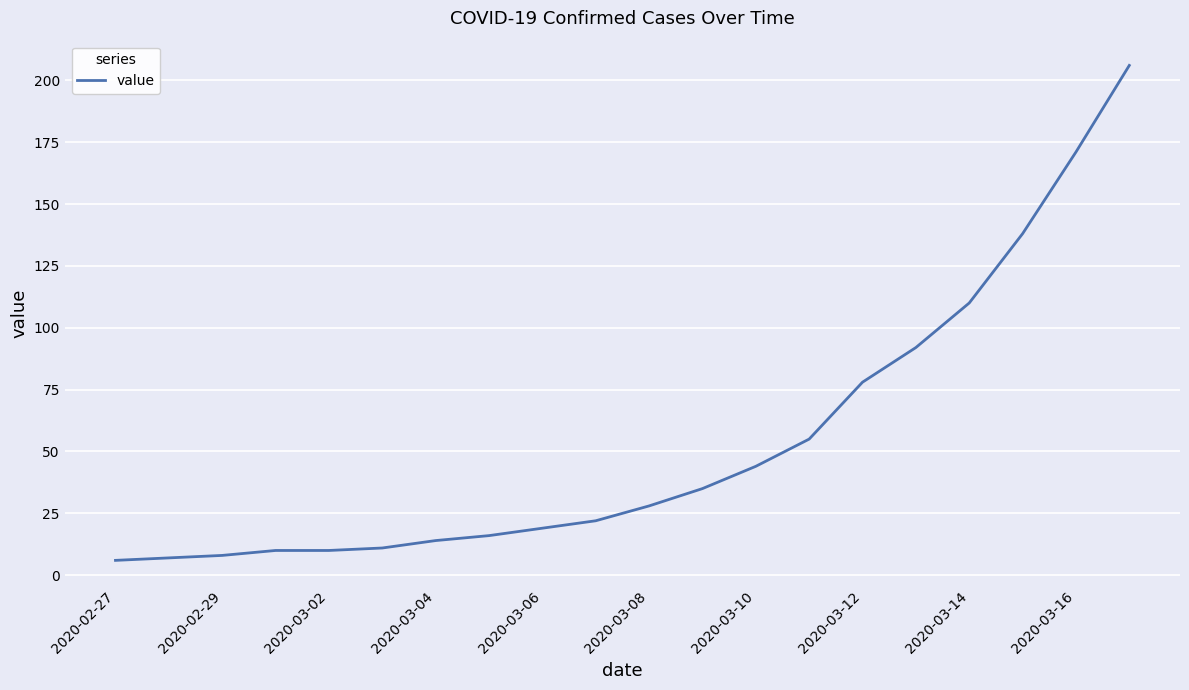

What is the difference between the maximum and minimum values?

200